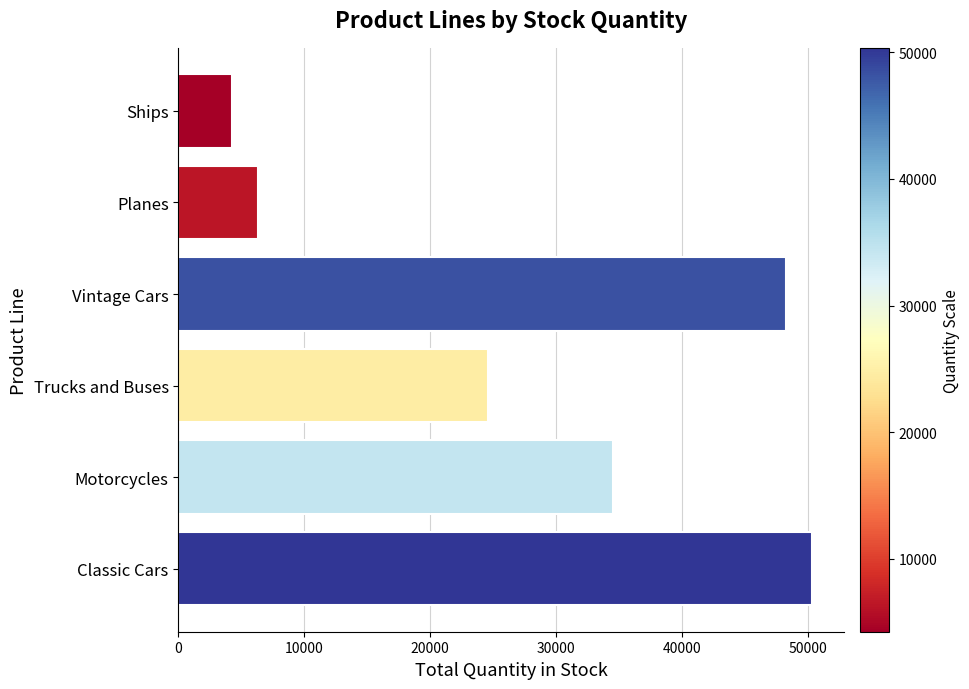

True or false: the data shows 48237 at Vintage Cars.

True